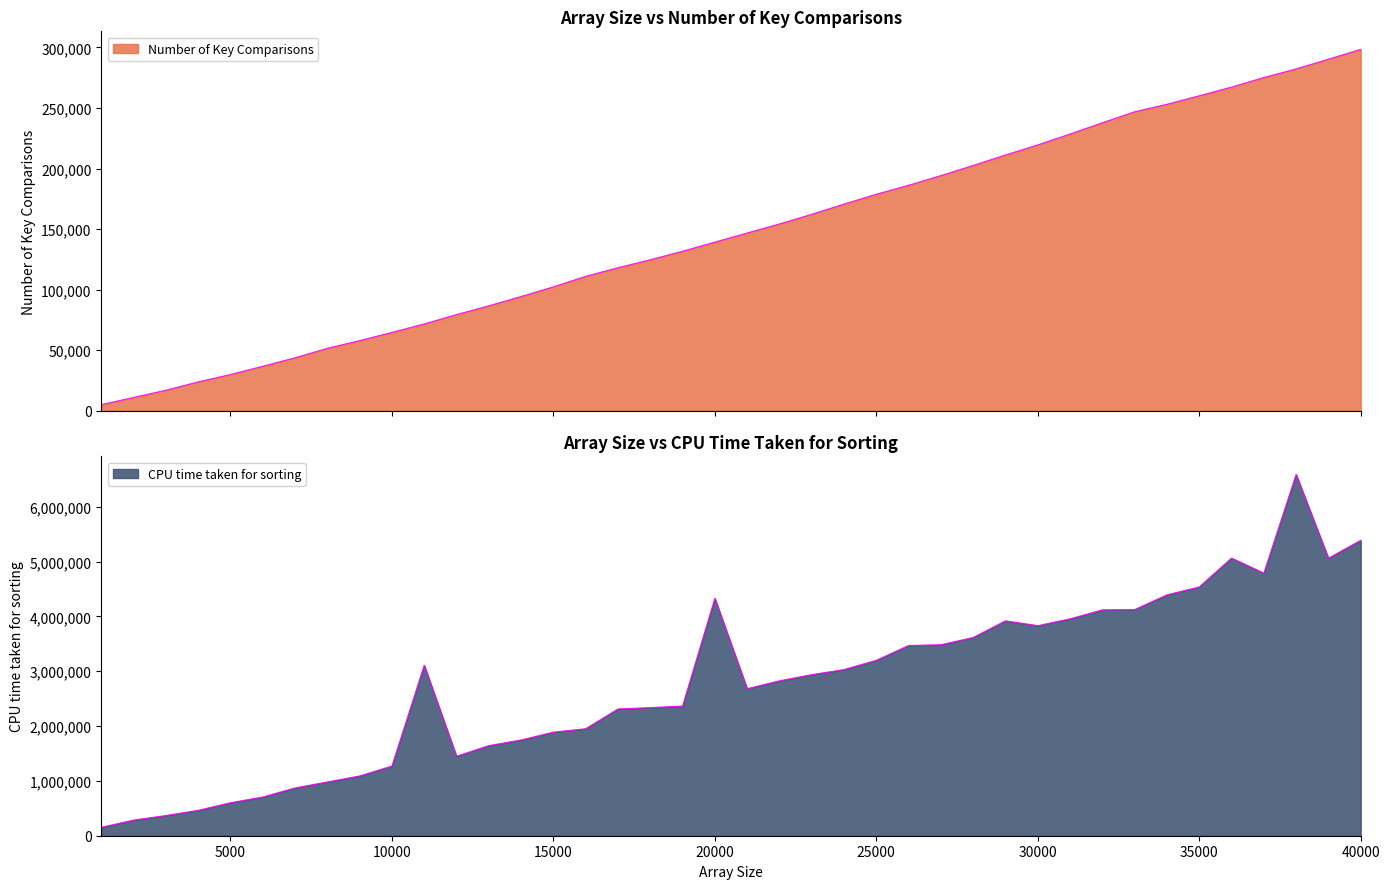

The value of CPU time taken for sorting at 23000 is 2938403. True or false?

True